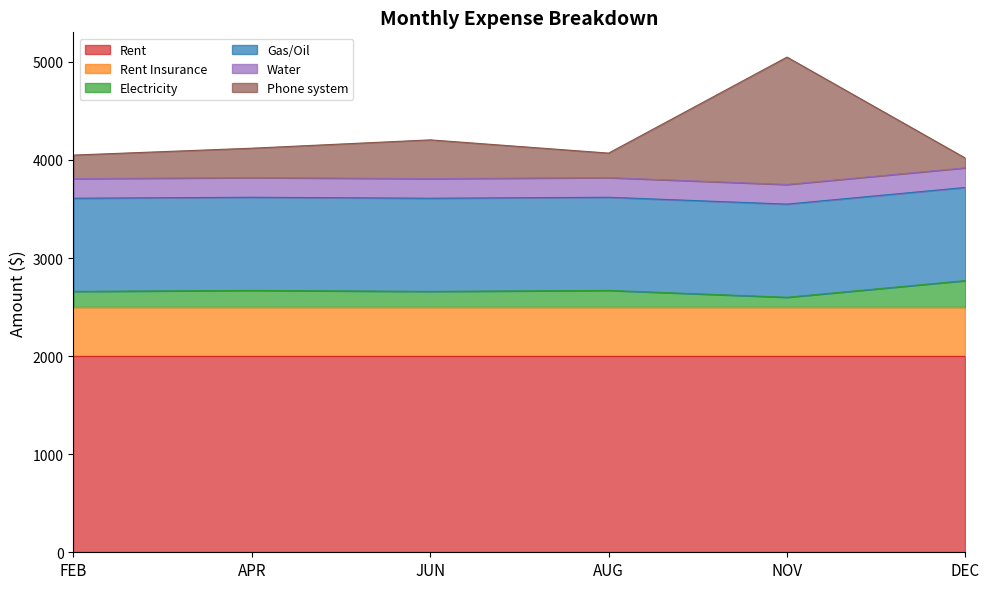

After their last crossing, which series has the higher values: Phone system or Water?

Water